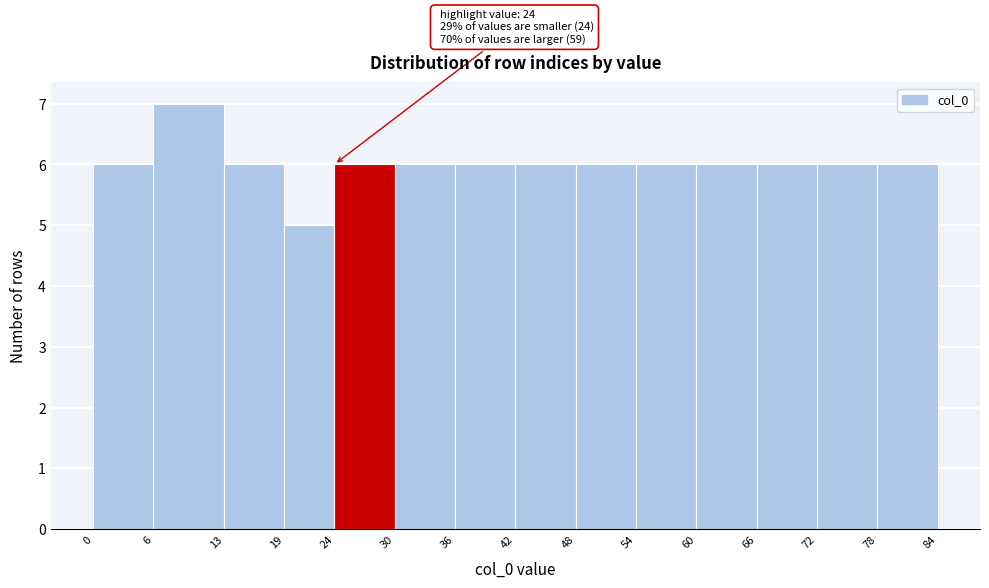

Which range on the x-axis has the tallest bar?

6 to 13